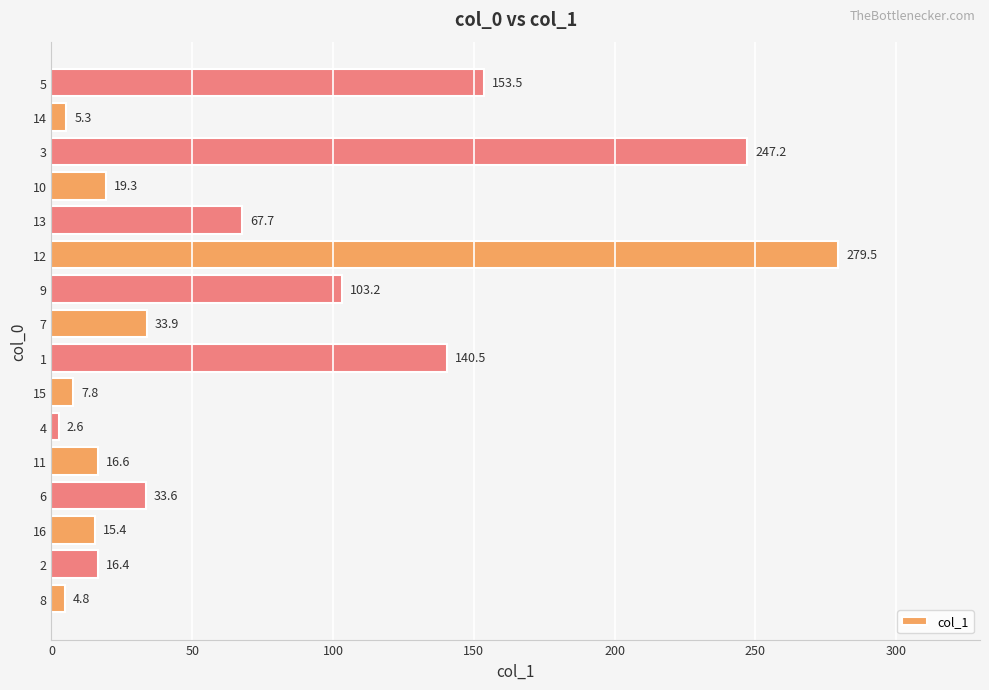

How many data points does each series have?

16